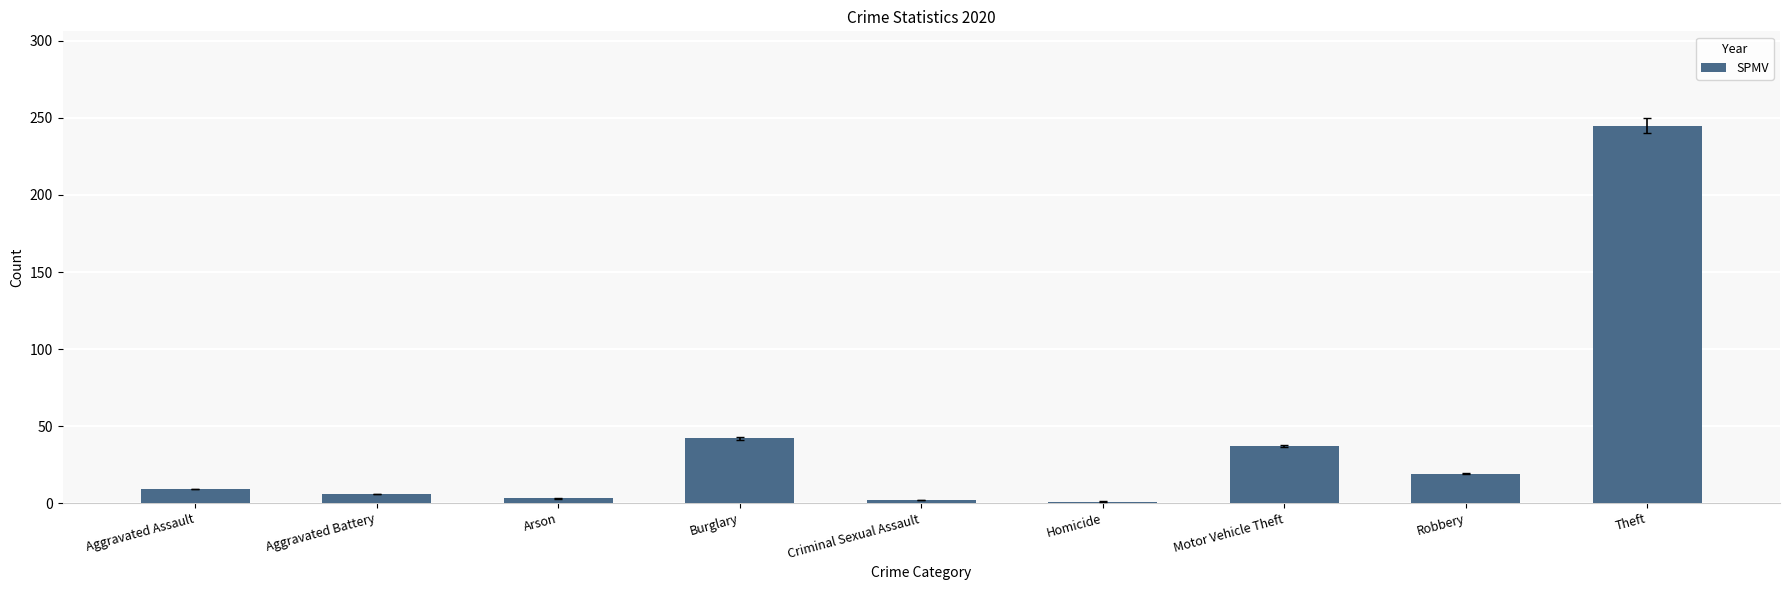

Does the chart contain stacked bars?

No